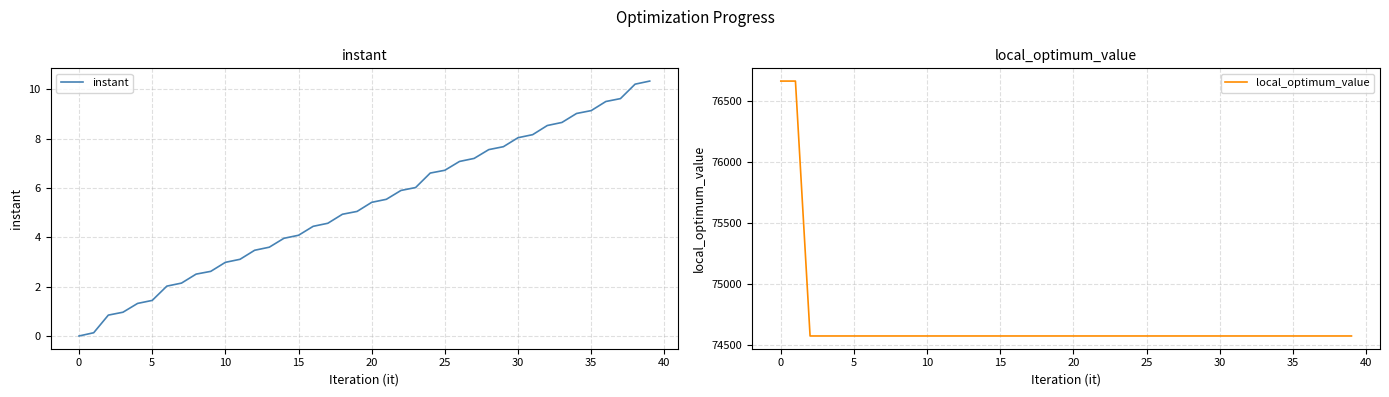

The local_optimum_value series shows 99901.2 at 15. True or false?

False